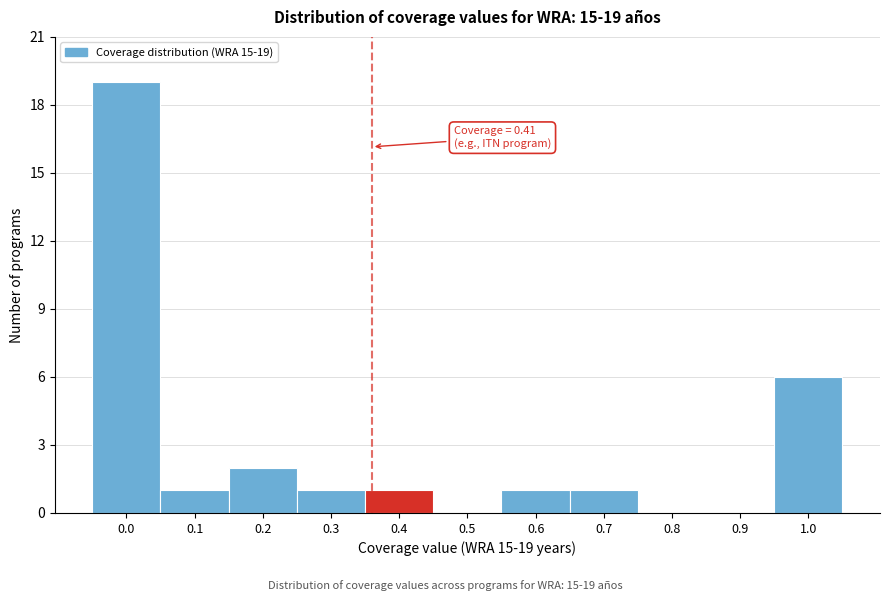

Reading left to right, what are all the values shown in this chart?

0.0=19	0.1=1	0.2=2	0.3=1	0.4=1	0.5=0	0.6=1	0.7=1	0.8=0	0.9=0	1.0=6